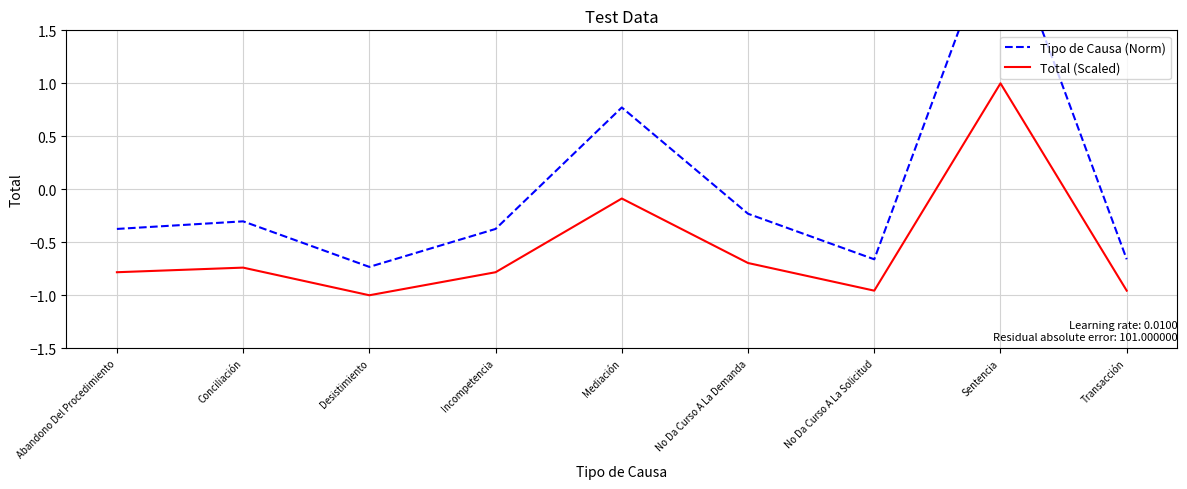

The Total (Scaled) series shows -0.5 at Transacción. True or false?

False